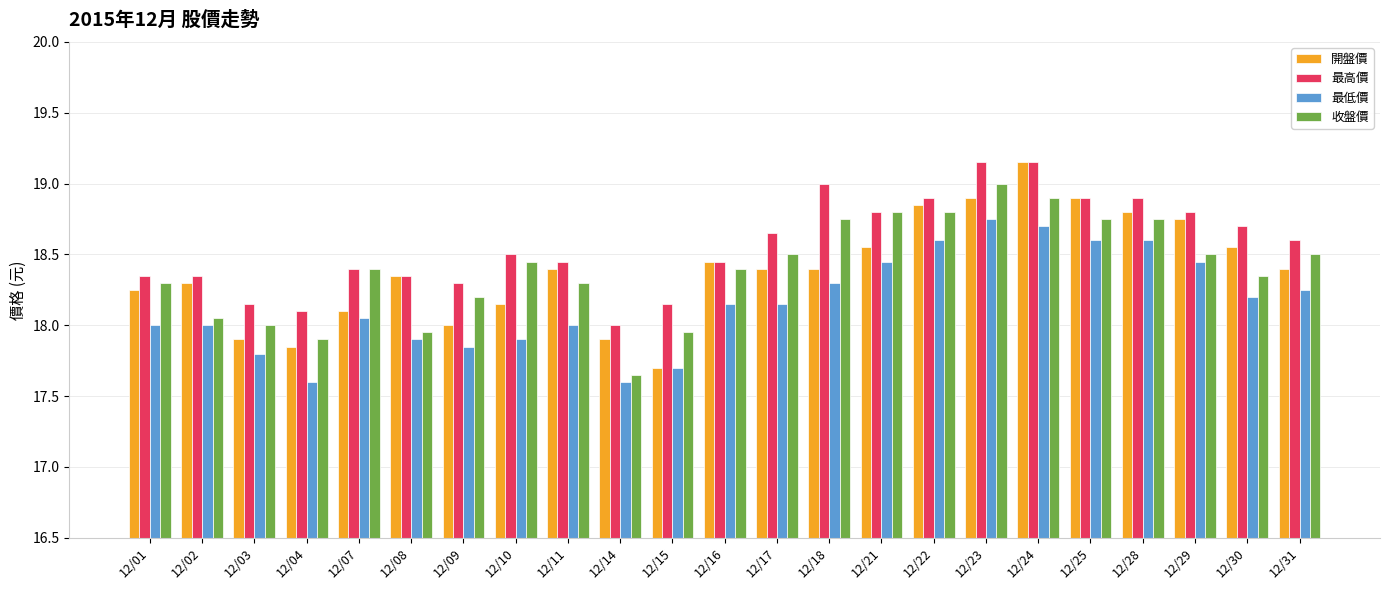

How many categories are shown in the chart?

23